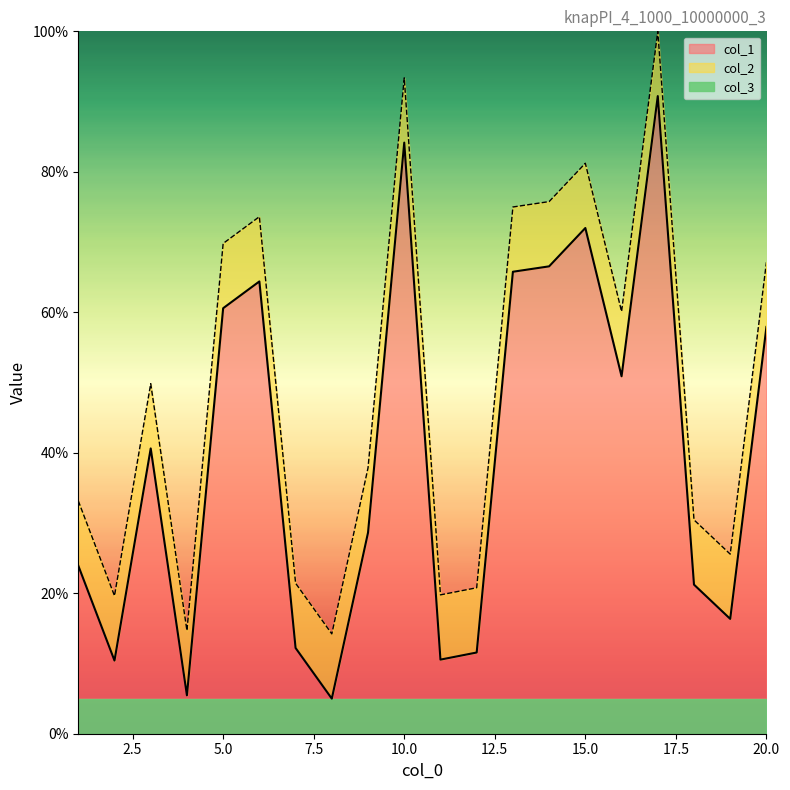

What is the value of the col_2 point at the 6th from the left?

73.6